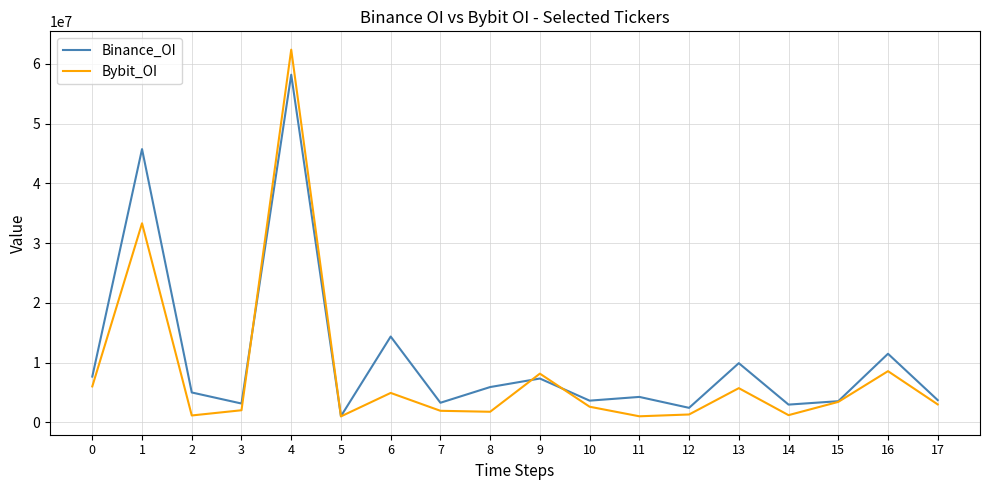

True or false: Bybit_OI and Binance_OI cross at least once.

True